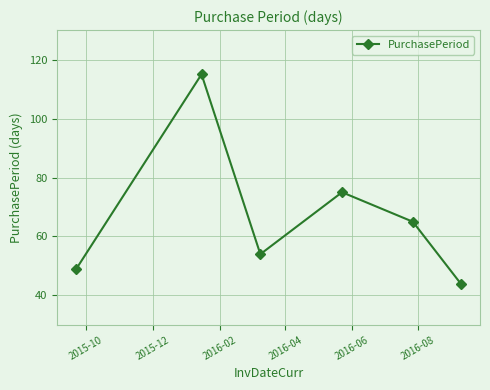

Does the chart have visible grid lines?

Yes